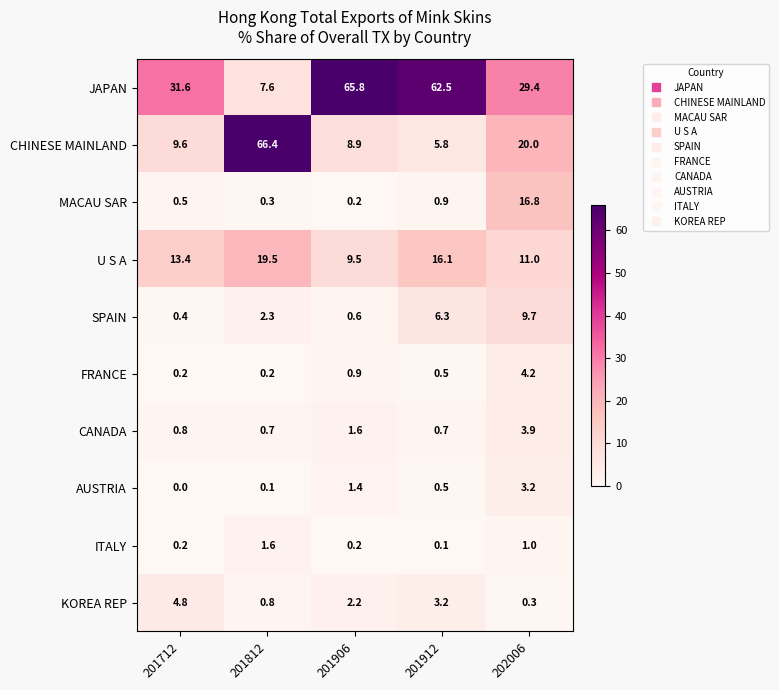

Rank the series at 201812 from lowest to highest value.

AUSTRIA, FRANCE, MACAU SAR, CANADA, KOREA REP, ITALY, SPAIN, JAPAN, U S A, CHINESE MAINLAND